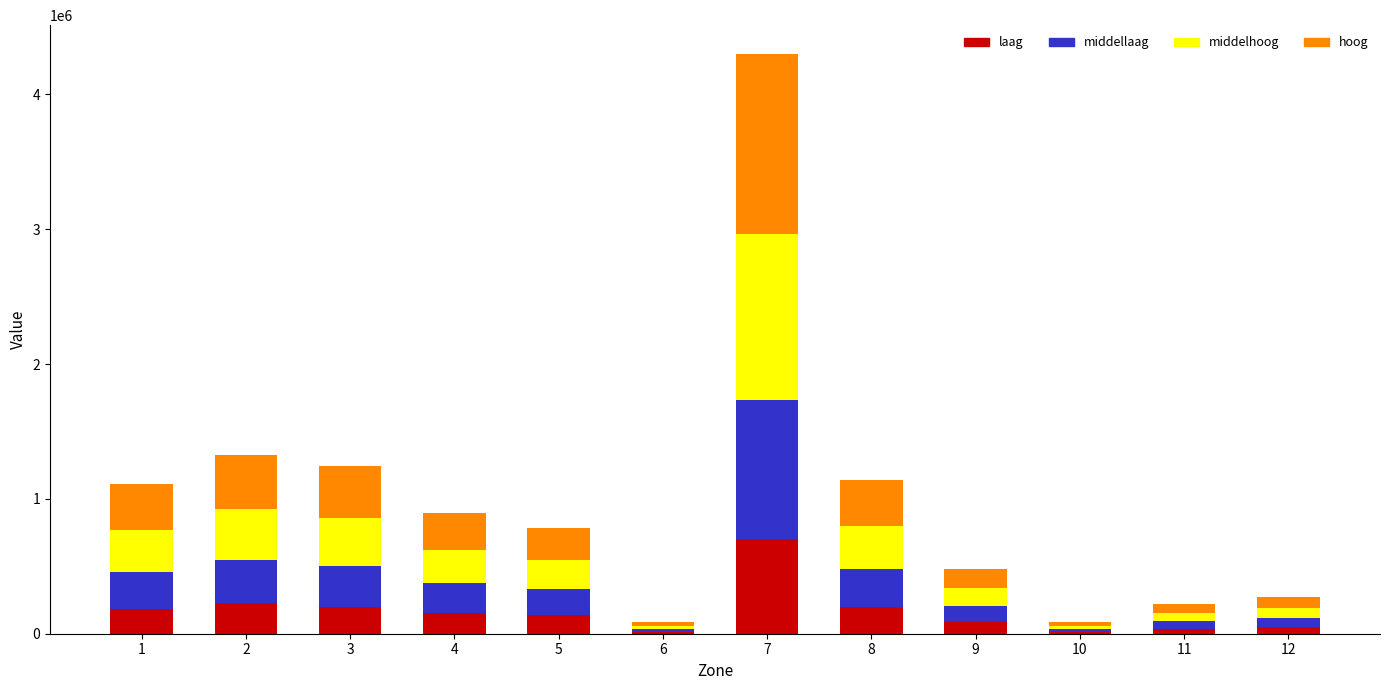

What is the total value across all series at 5?

784341.9